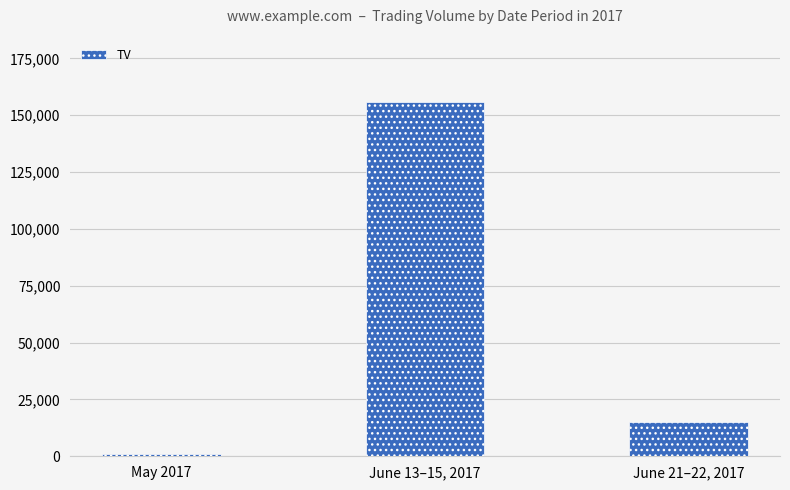

How many series are shown in this chart?

1